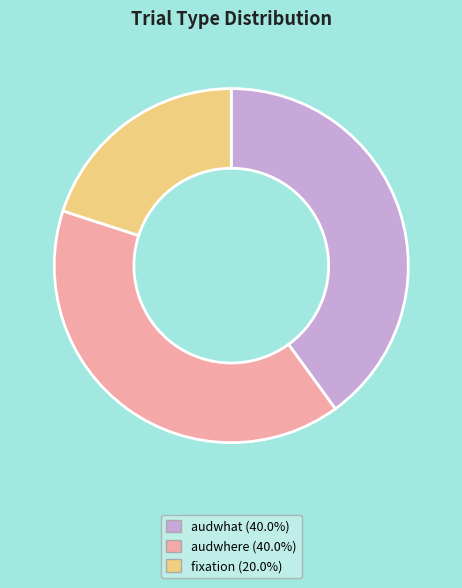

What is the ratio of the value at audwhat (40.0%) to the value at fixation (20.0%)?

2.0